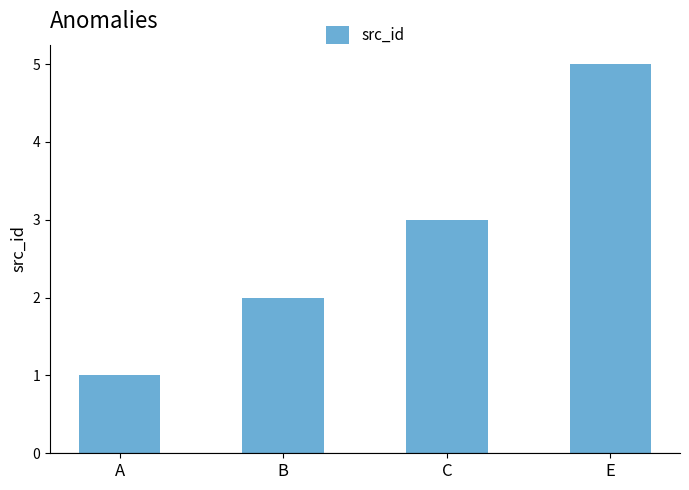

Between E and B, which is larger?

E